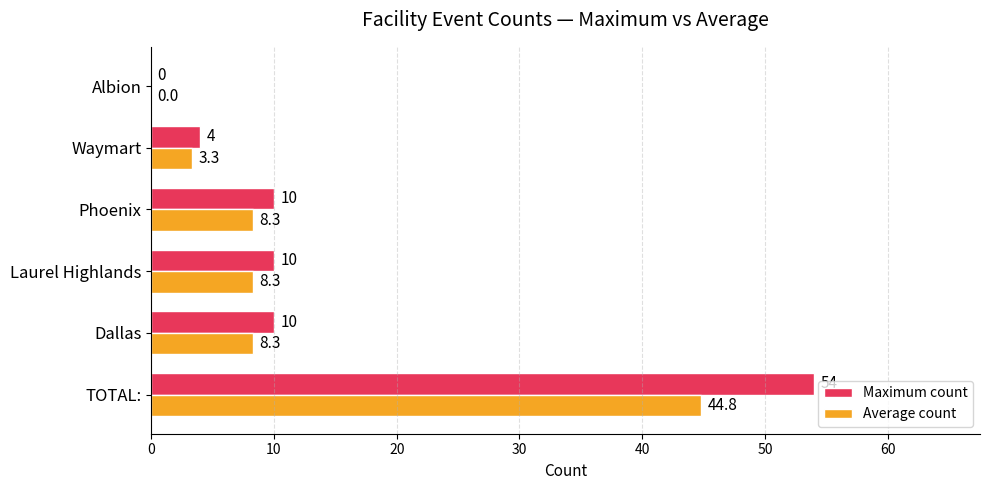

Which series has the largest total across all categories?

Maximum count